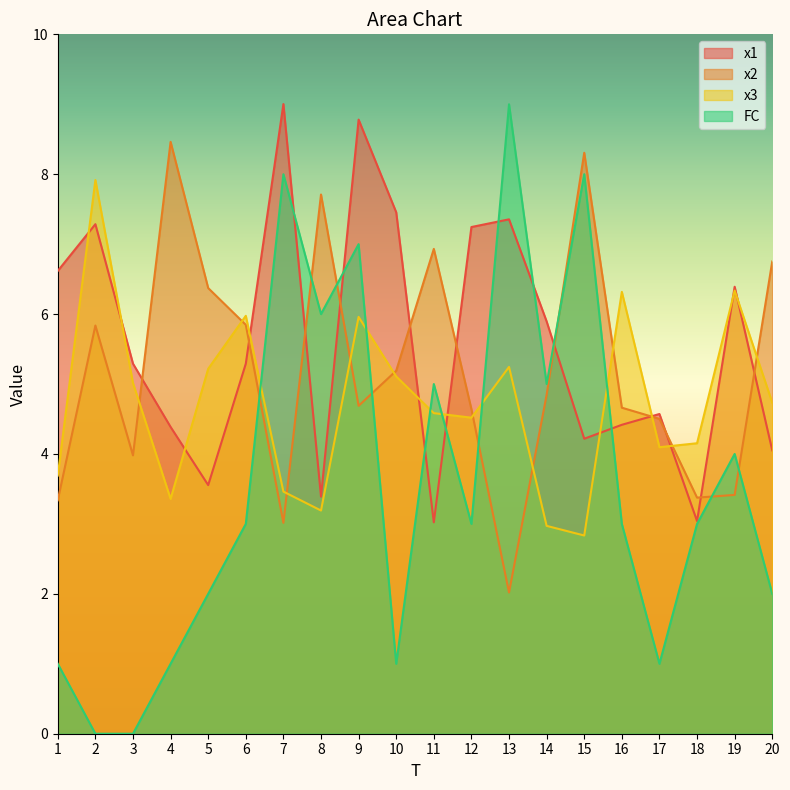

What is the maximum value for FC?

9.0